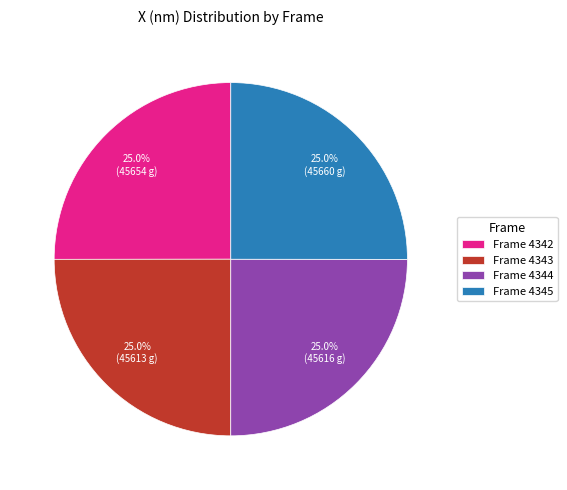

Is Frame 4344 the majority of the pie?

No